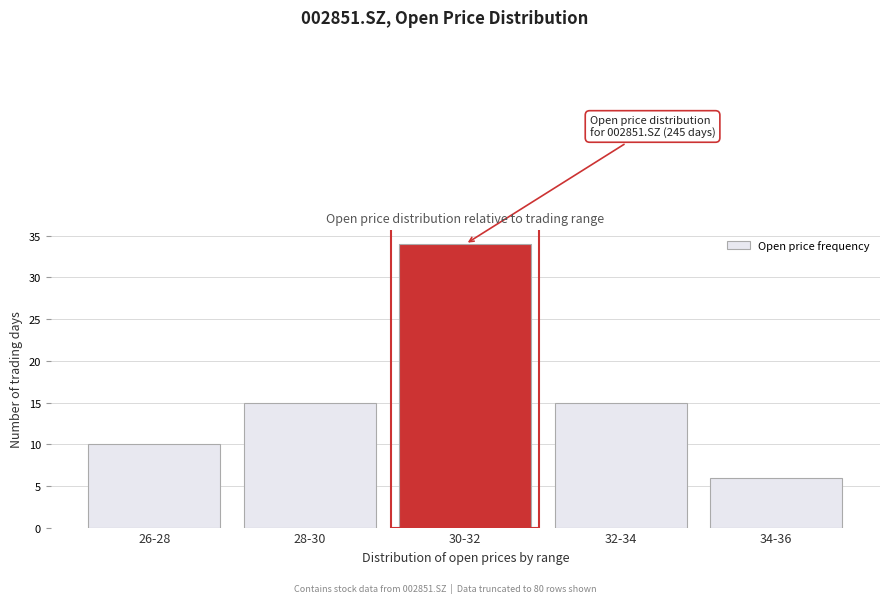

Reading left to right, extract all data points from this chart.

10	15	34	15	6